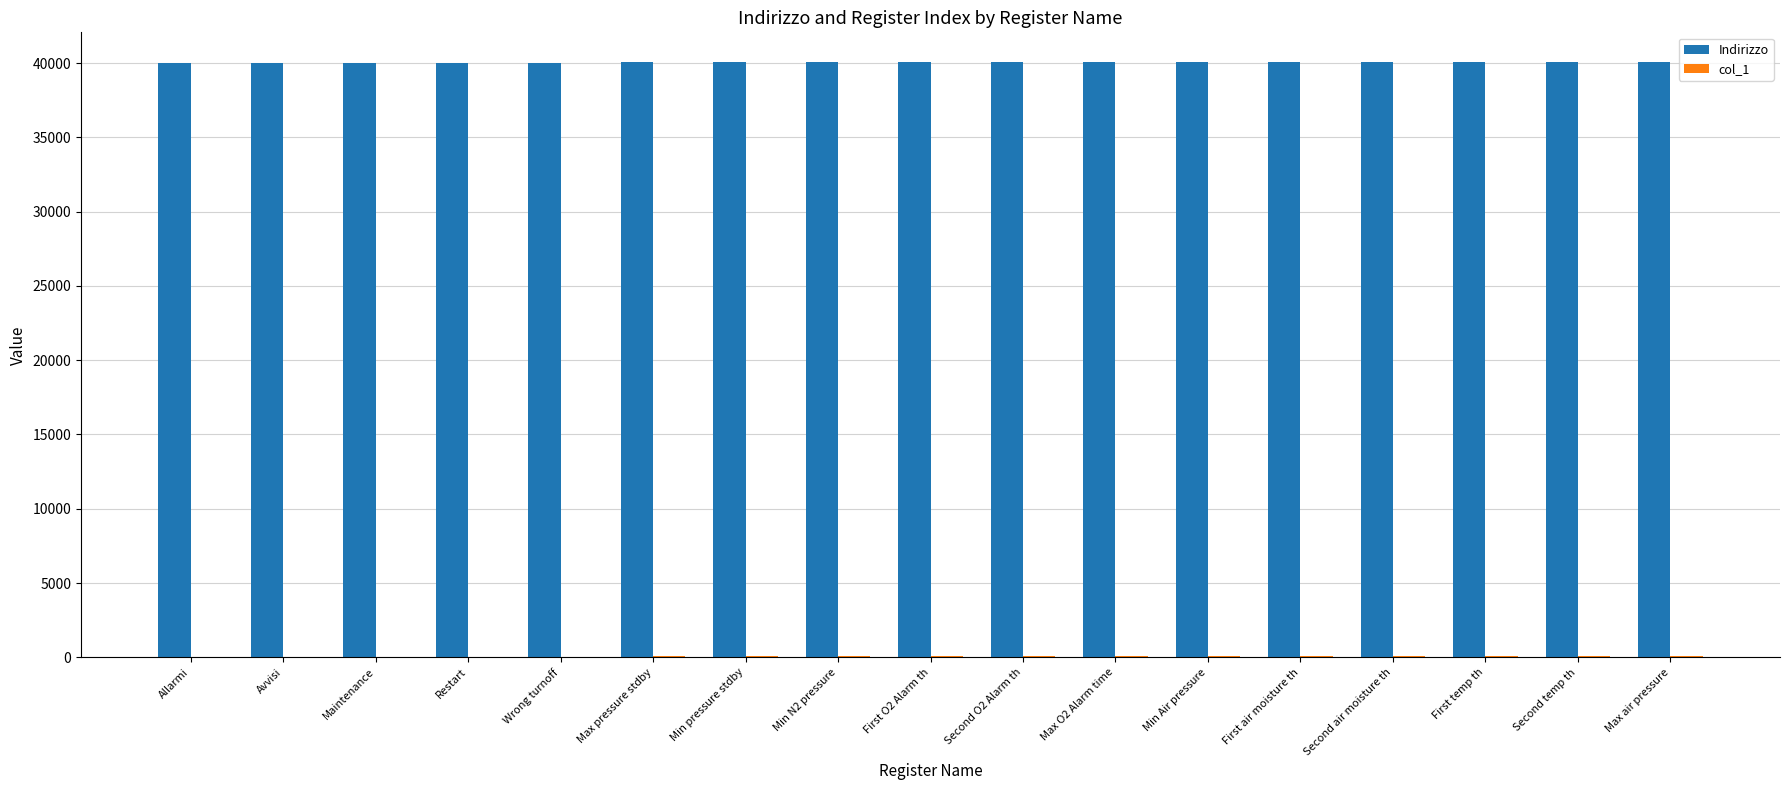

Which series has the largest total across all categories?

Indirizzo